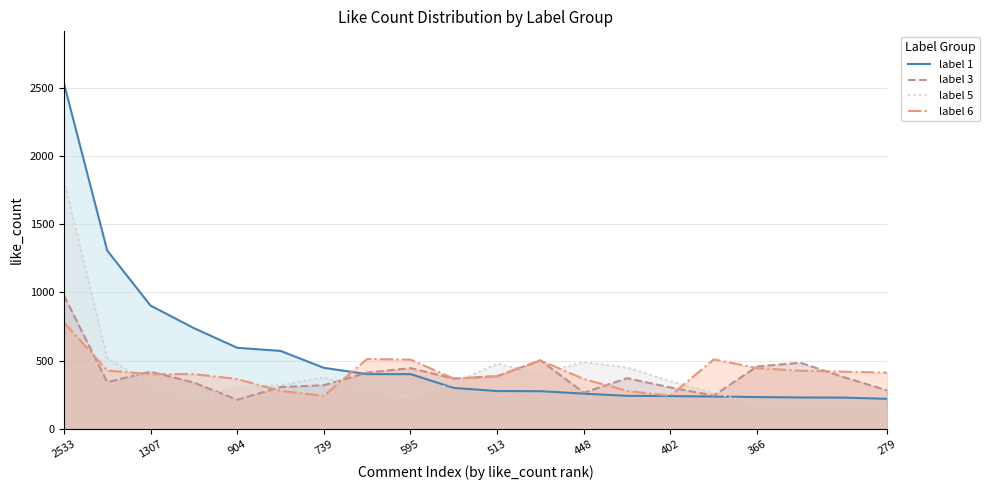

Which series has the largest range (max minus min)?

label_1